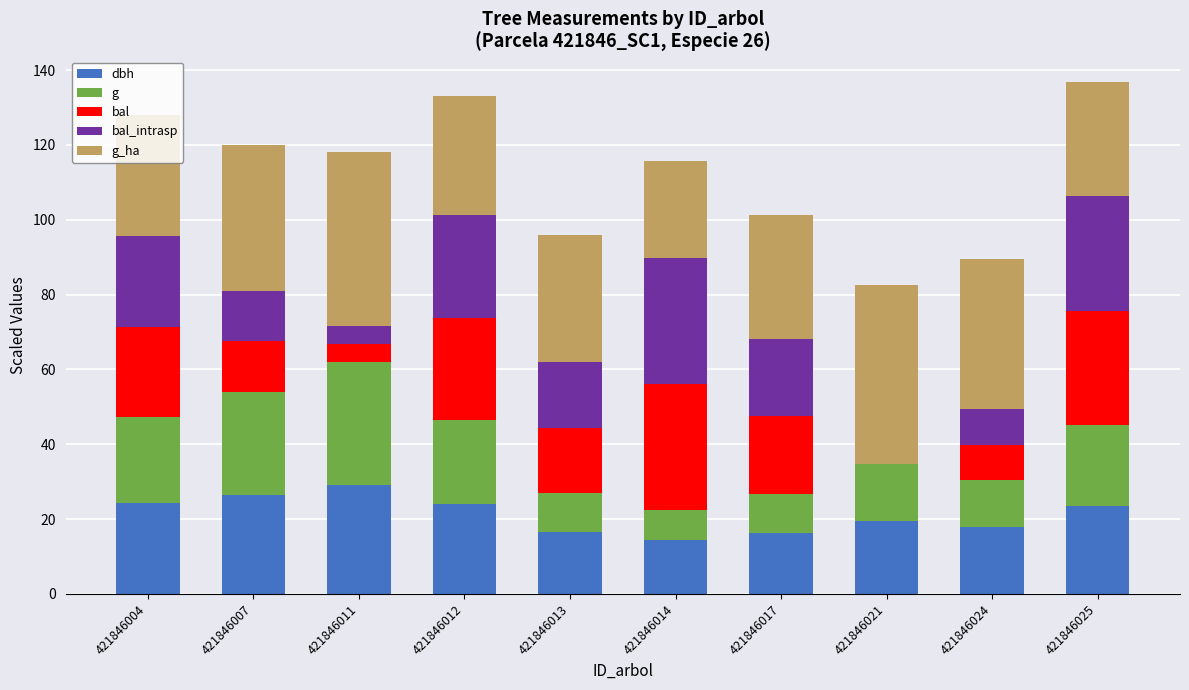

What is the approximate value of dbh at 421846021?

19.6